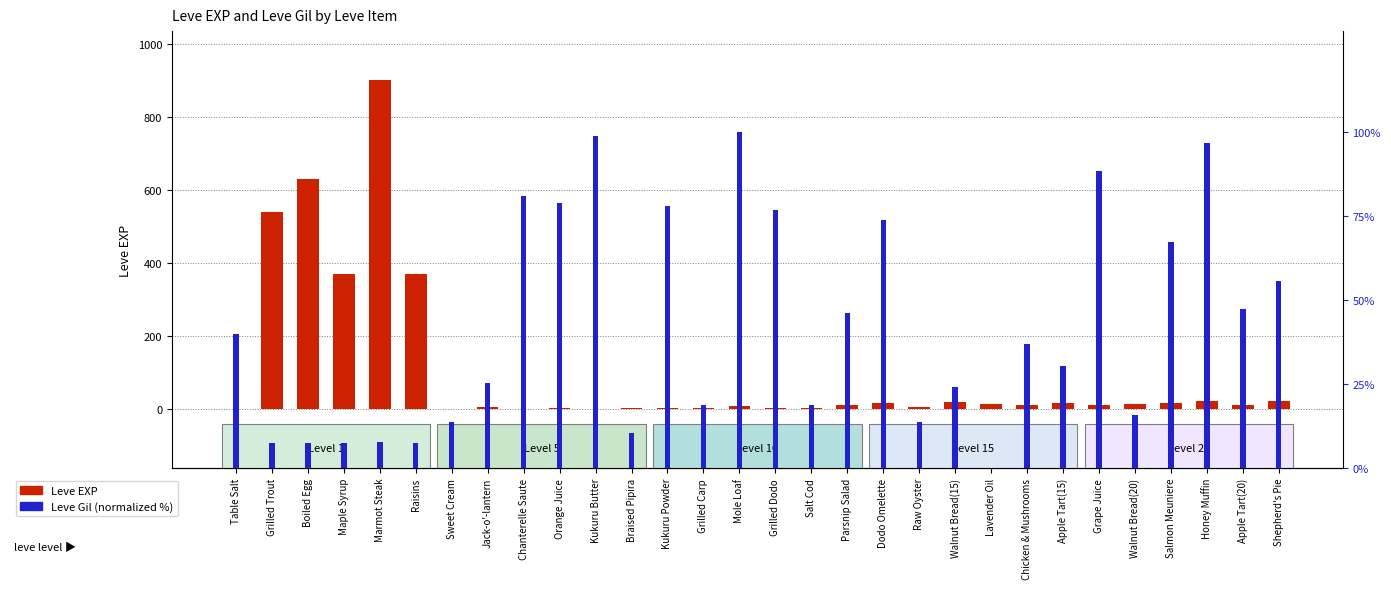

The value of Leve EXP at Raw Oyster is 2.7. True or false?

False